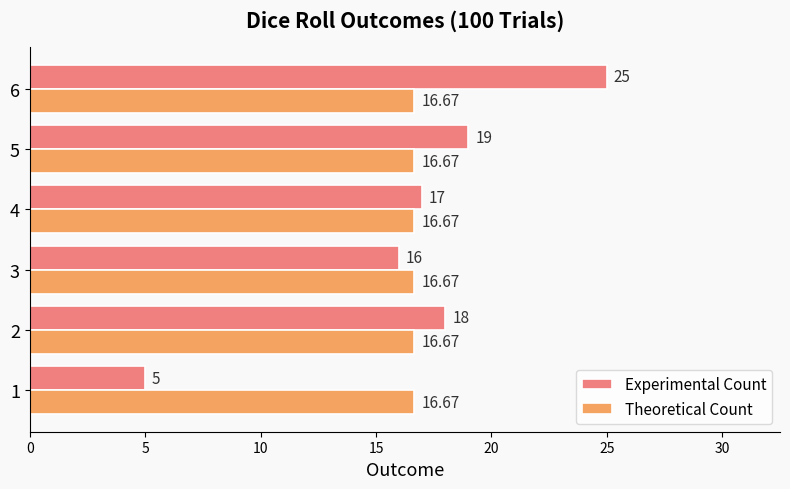

What is the maximum value for Experimental Count?

25.0